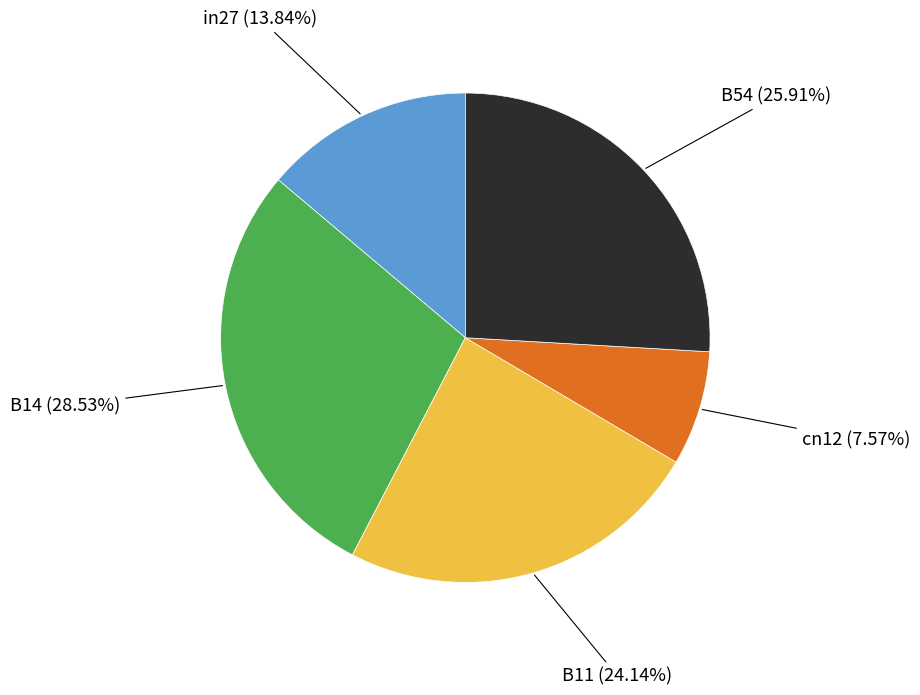

To the nearest percent, what is the average slice percentage?

20%